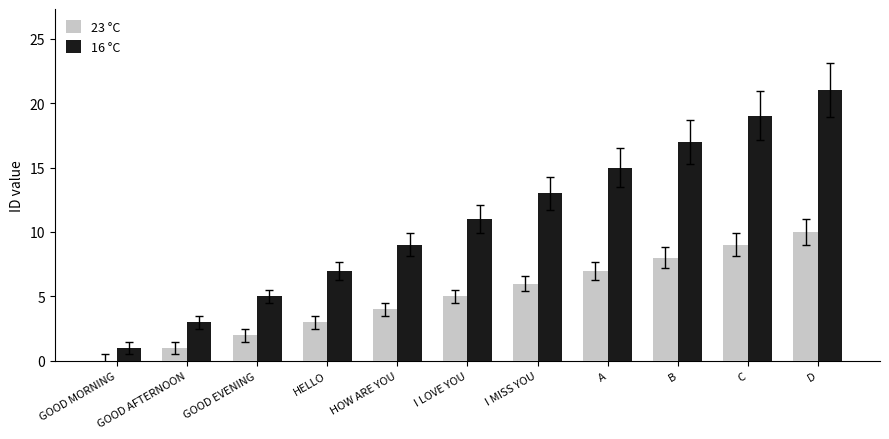

Which series has the largest range (max minus min)?

16 °C